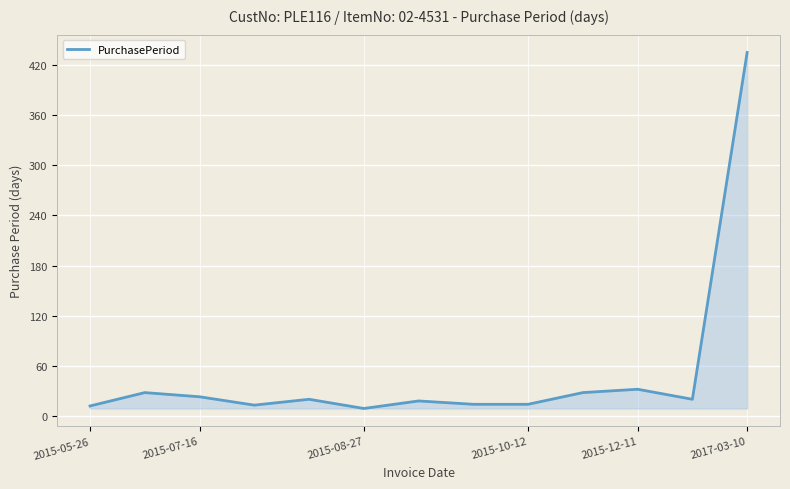

What is the maximum value shown in the chart?

435